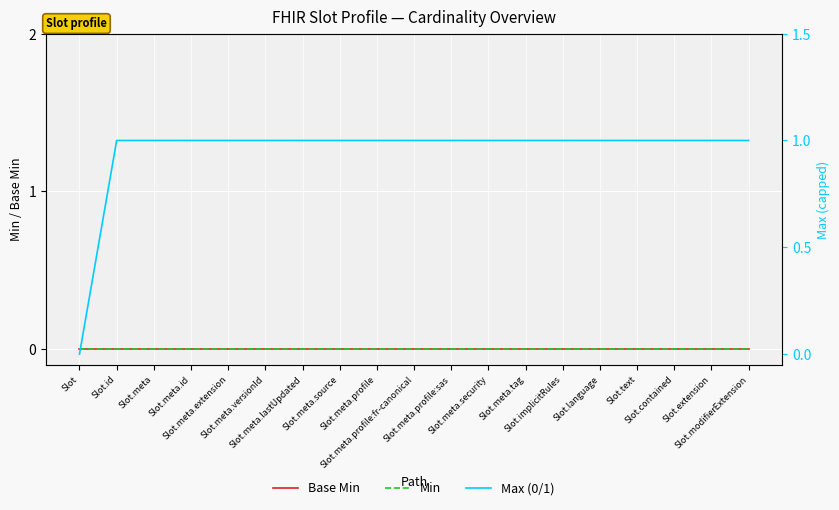

What is the greatest value displayed?

1